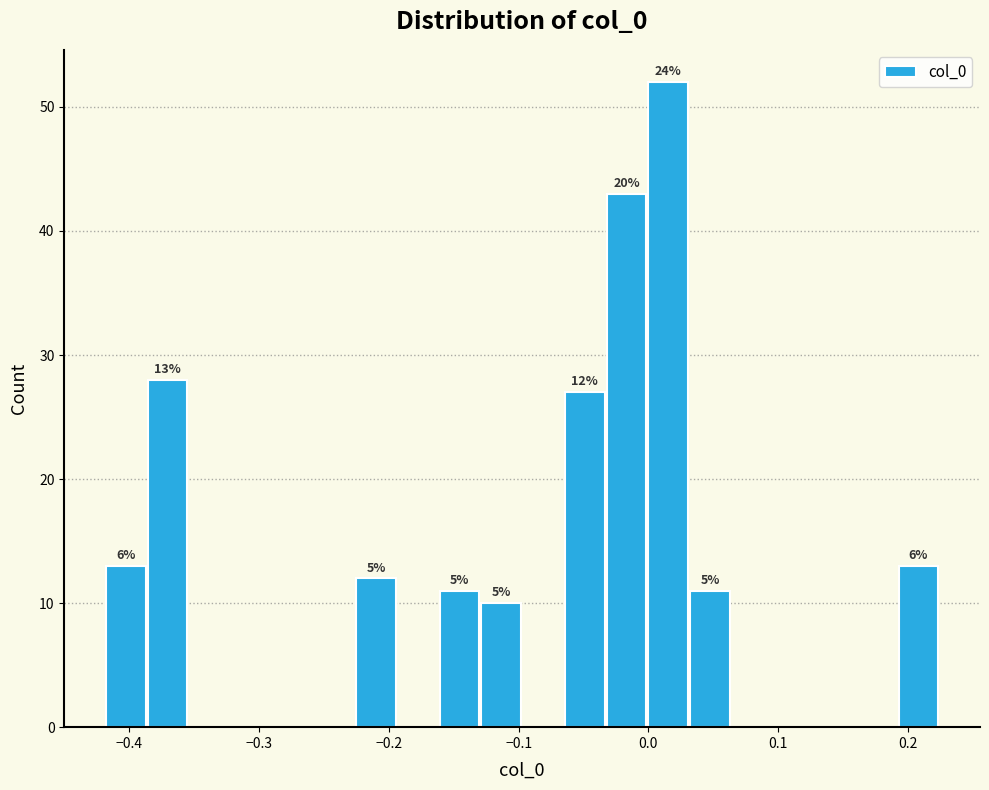

Around what value on the x-axis is the tallest bar? Give the approximate position of its centre, as read against the axis.

0.02